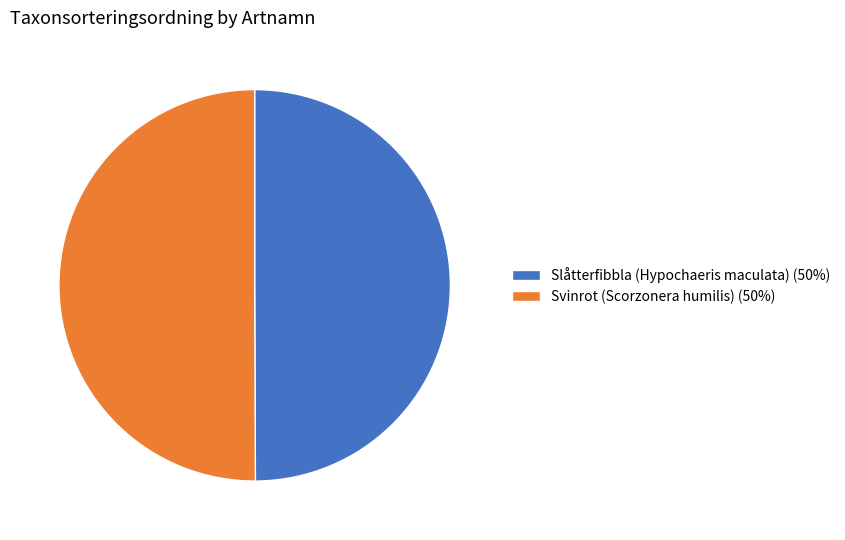

What is the ratio of the value at Slåtterfibbla (Hypochaeris maculata) (50%) to the value at Svinrot (Scorzonera humilis) (50%)?

1.0